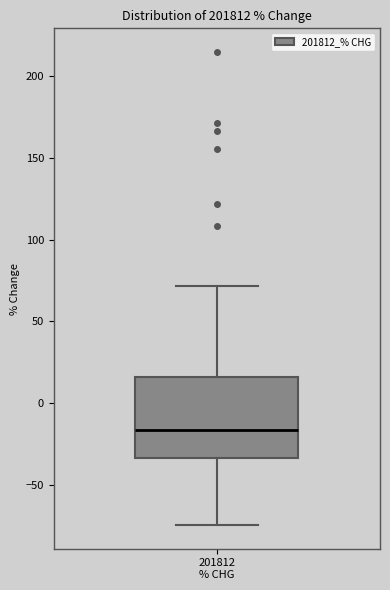

Where is the upper edge of the box for 201812 % CHG on the y-axis? The values are not printed on the chart, so give them approximately, as read against the axis.

15